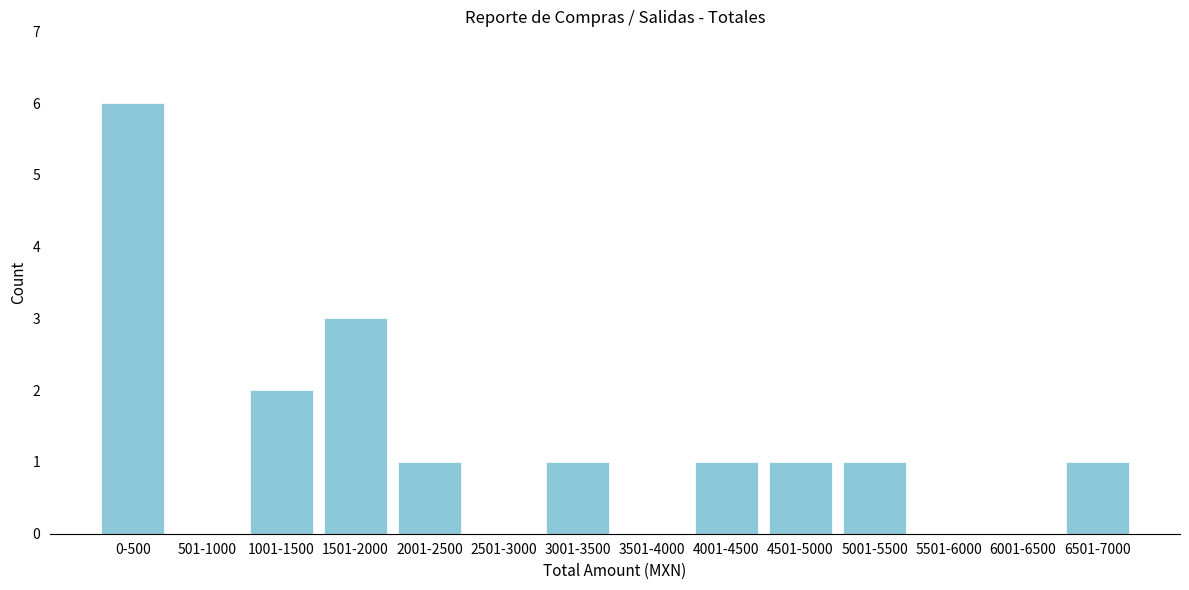

Reading right to left, transcribe all the data shown in this chart.

6501-7000=1	6001-6500=0	5501-6000=0	5001-5500=1	4501-5000=1	4001-4500=1	3501-4000=0	3001-3500=1	2501-3000=0	2001-2500=1	1501-2000=3	1001-1500=2	501-1000=0	0-500=6